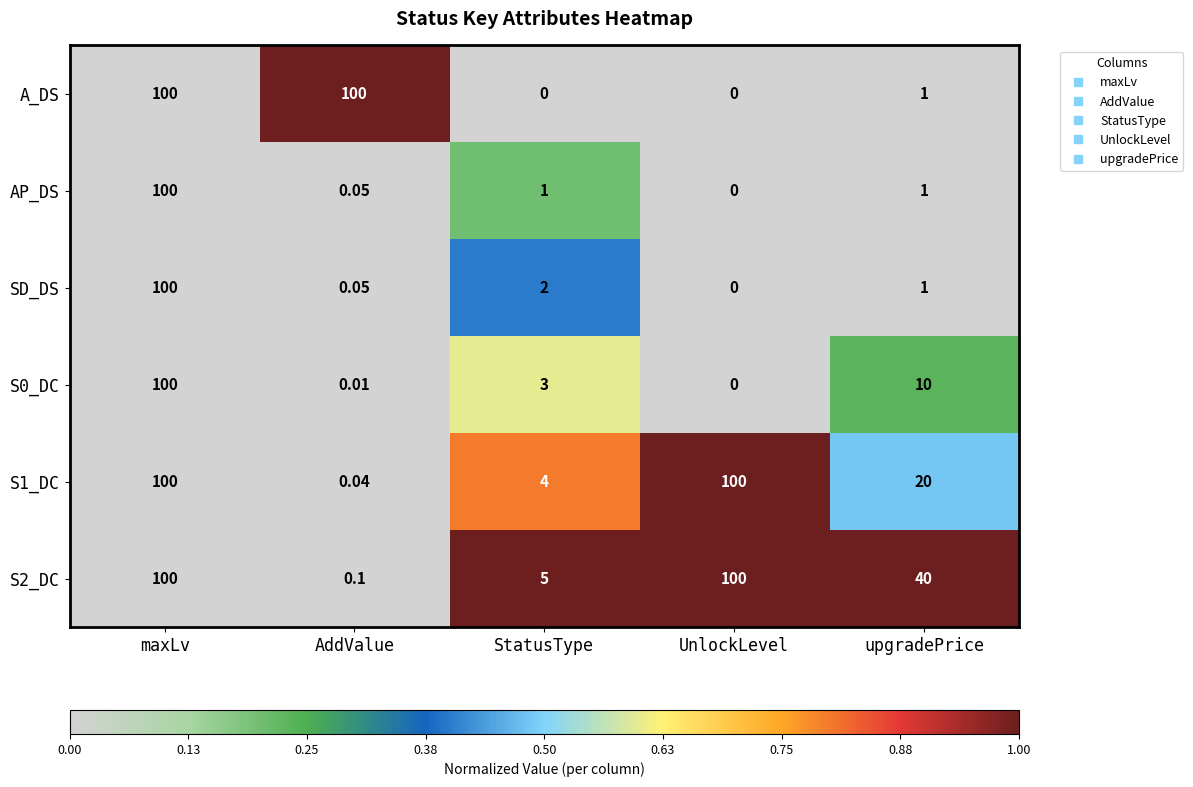

Is the value of S1_DC at AddValue greater than the value of SD_DS at StatusType?

No